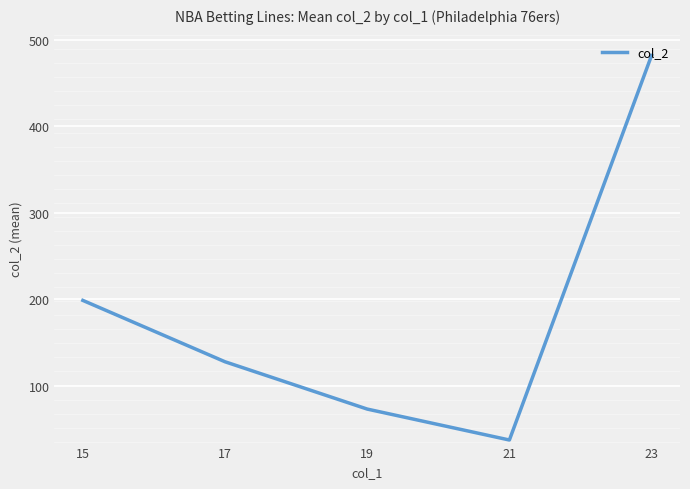

What is the greatest value displayed?

481.7